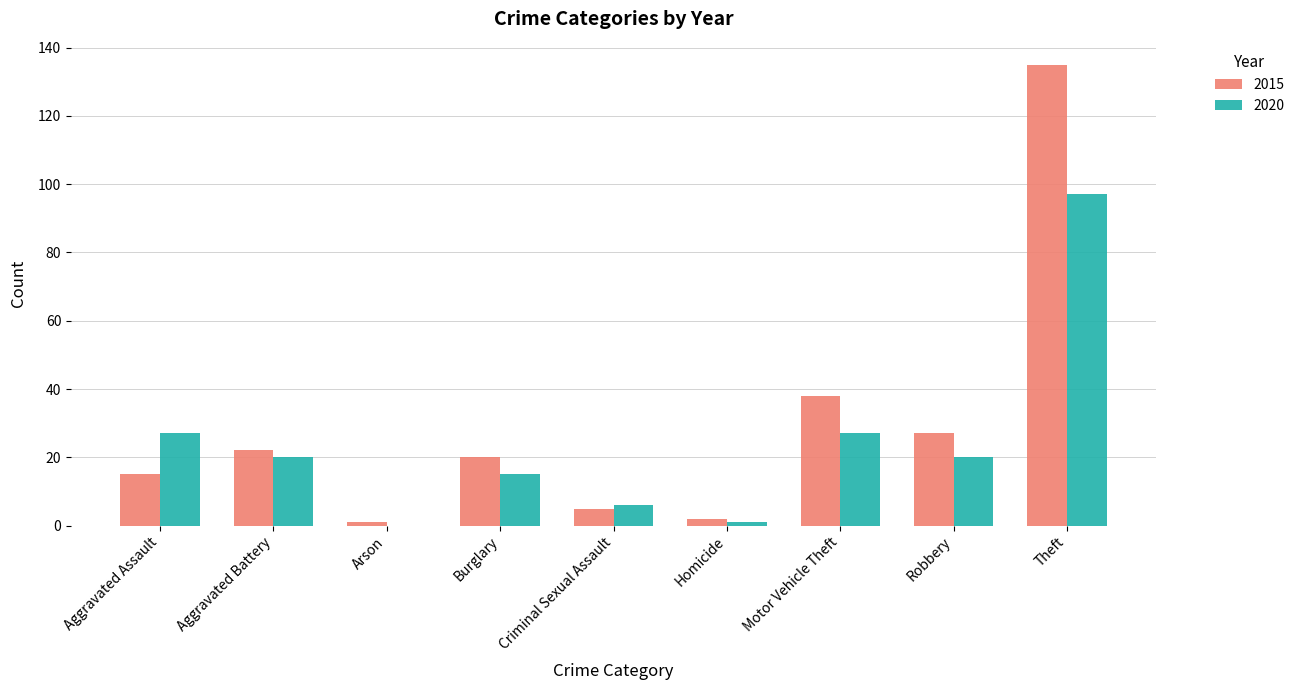

Which category has the highest value across all series?

Theft